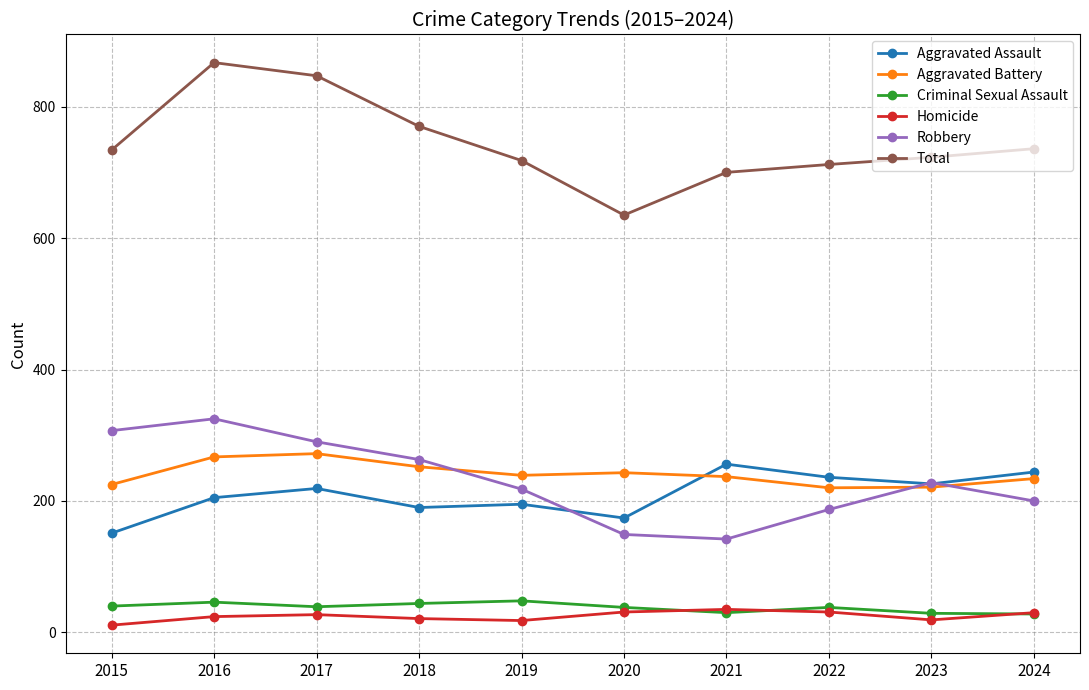

After their last crossing, which series has the higher values: Aggravated Battery or Robbery?

Aggravated Battery